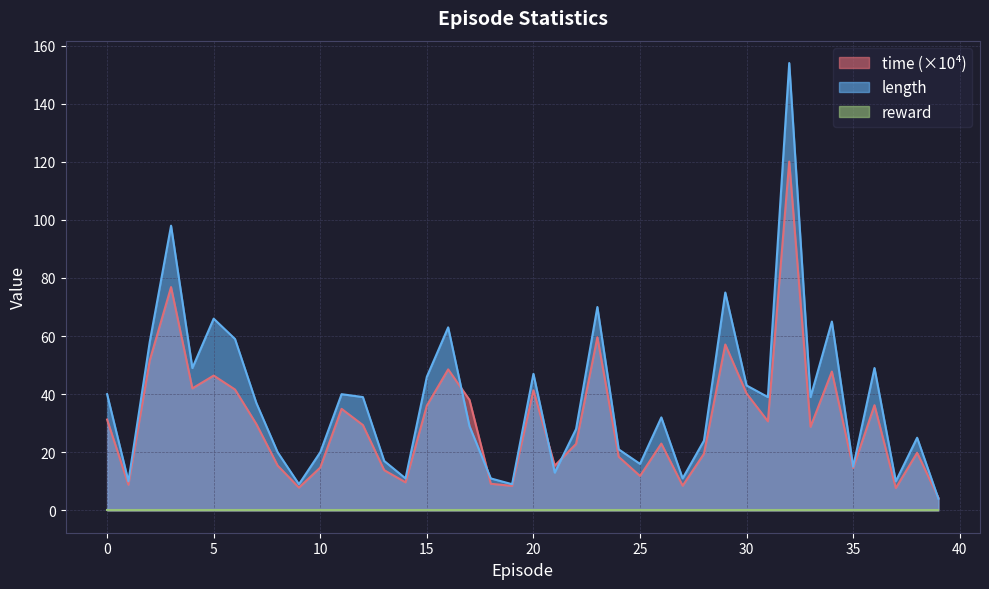

Which series has the largest range (max minus min)?

length